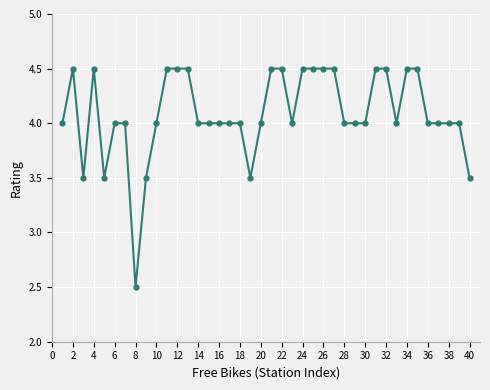

What is the maximum value shown in the chart?

4.5